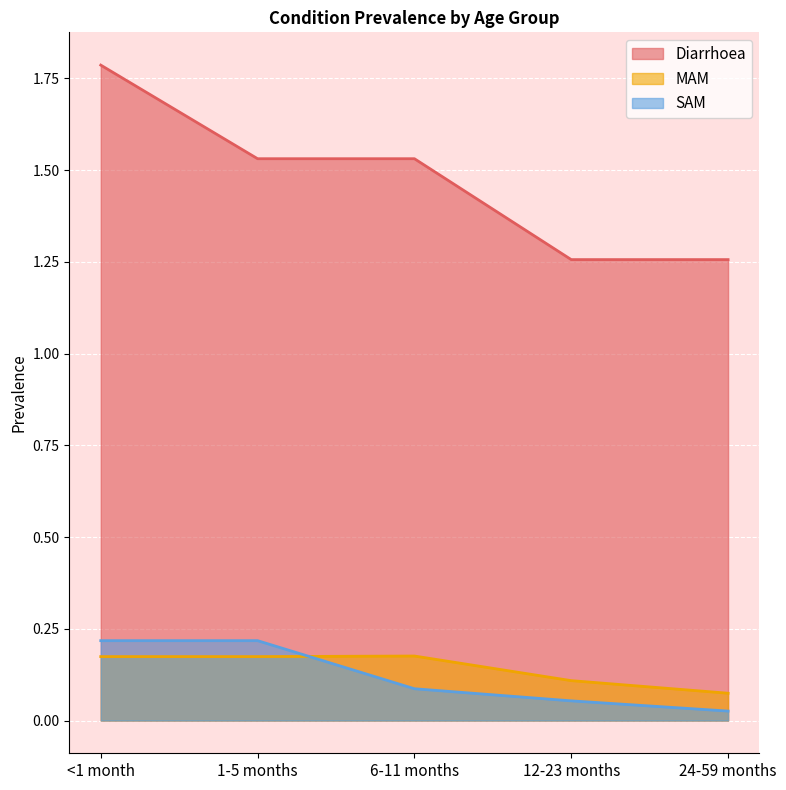

Between 1-5 months and 6-11 months, which series saw the biggest shift?

SAM